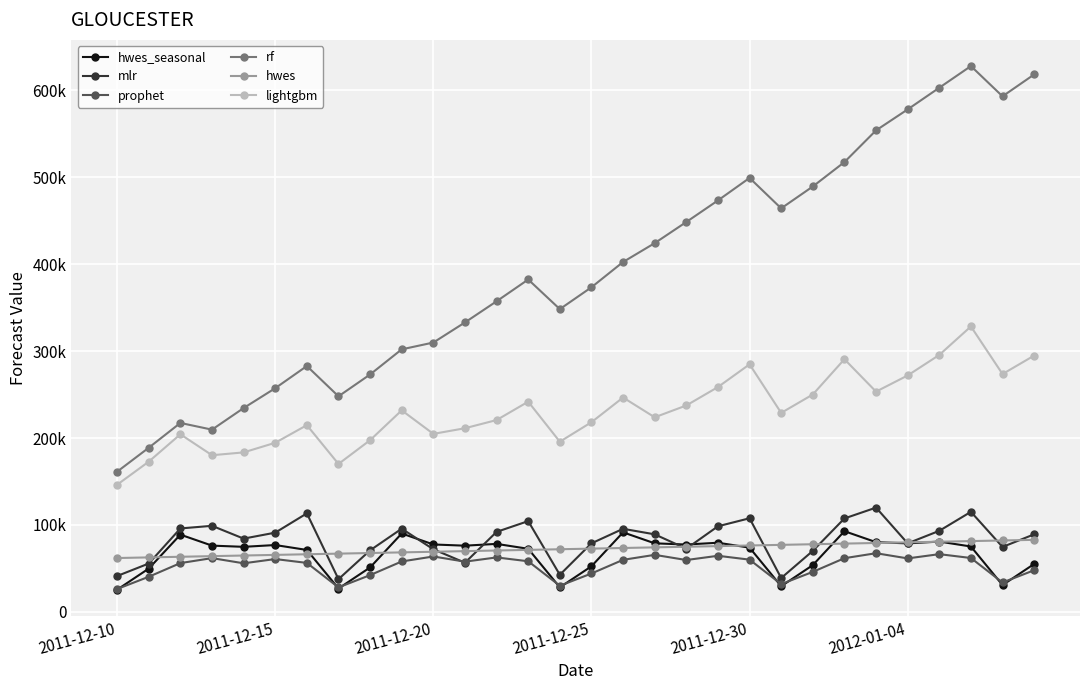

Does the chart have visible grid lines?

Yes